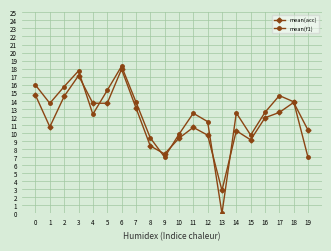

What is the maximum value for mean(f1)?

18.3